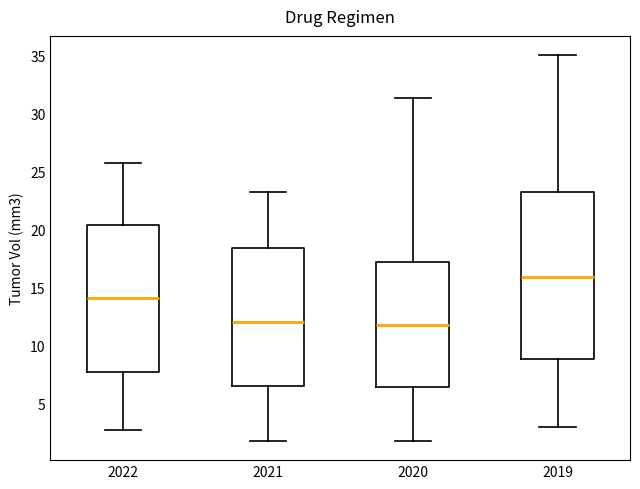

Where is the upper edge of the box at x = 2021 on the y-axis? The values are not printed on the chart, so give them approximately, as read against the axis.

18.5